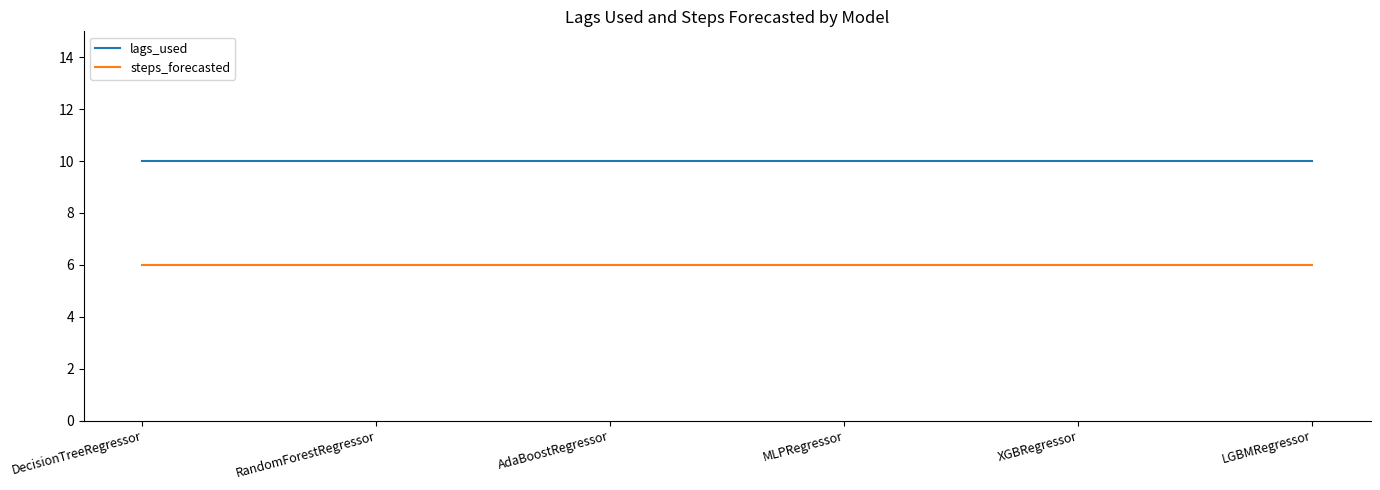

Is this an area chart (filled region under the line)?

No